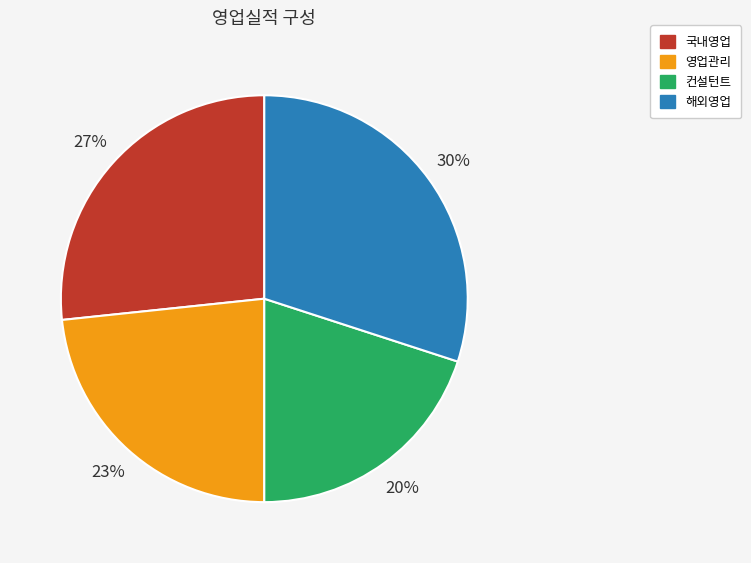

Which has a higher value, 국내영업 or 영업관리?

국내영업